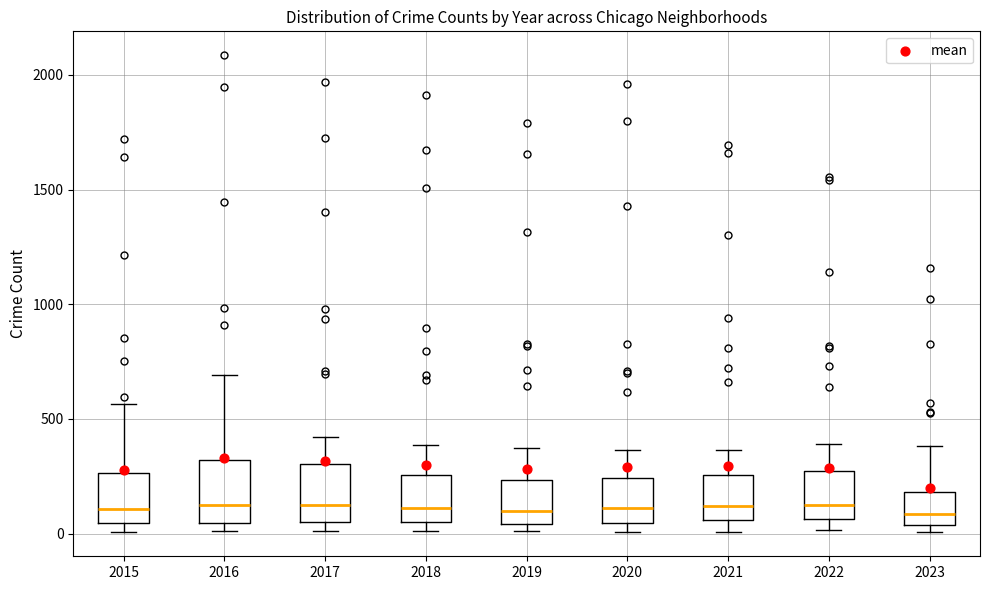

Where is the lower edge of the box at x = 2022 on the y-axis? The values are not printed on the chart, so give them approximately, as read against the axis.

50